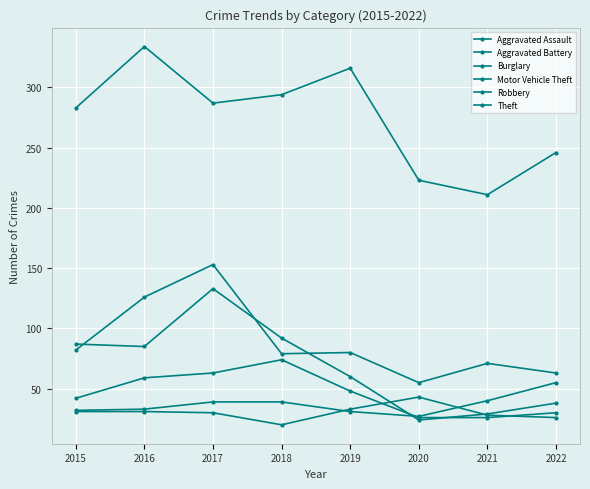

How many data points in Burglary are less than 85?

4